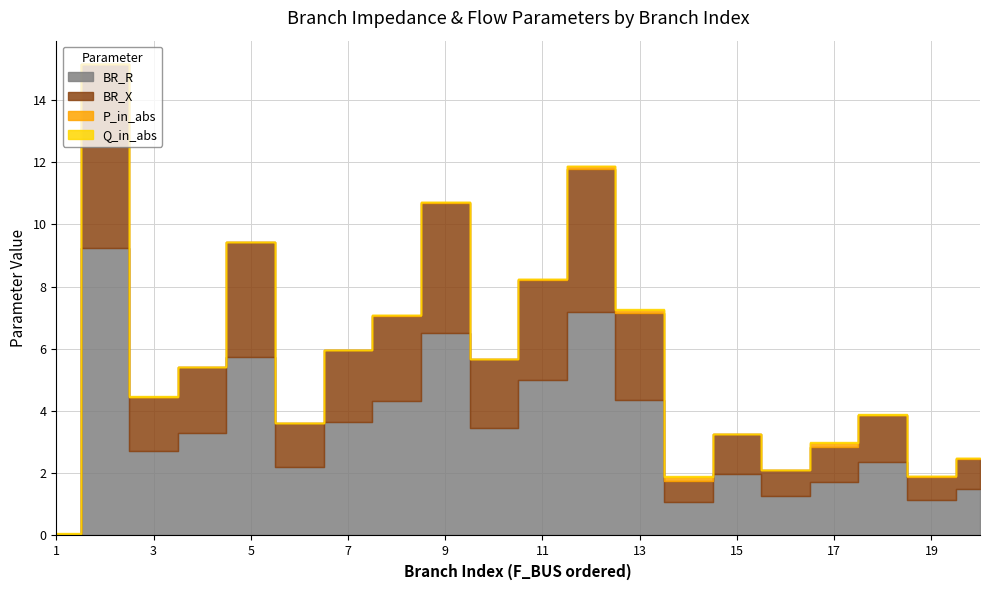

Reading left to right, extract all data points from this chart.

BR_R: 1=0.0	2=9.2	3=2.7	4=3.3	5=5.7	6=2.2	7=3.6	8=4.3	9=6.5	10=3.5	11=5.0	12=7.2	13=4.4	14=1.1	15=2.0	16=1.3	17=1.7	18=2.4	19=1.1	20=1.5
BR_X: 1=0.0	2=5.9	3=1.7	4=2.1	5=3.7	6=1.4	7=2.3	8=2.8	9=4.2	10=2.2	11=3.2	12=4.6	13=2.8	14=0.7	15=1.3	16=0.8	17=1.1	18=1.5	19=0.7	20=1.0
P_in_abs: 1=0.0	2=0.0	3=0.0	4=0.0	5=0.0	6=0.0	7=0.0	8=0.0	9=0.0	10=0.0	11=0.0	12=0.1	13=0.1	14=0.1	15=0.0	16=0.0	17=0.1	18=0.0	19=0.0	20=0.0
Q_in_abs: 1=0.0	2=0.0	3=0.0	4=0.0	5=0.0	6=0.0	7=0.0	8=0.0	9=0.0	10=0.0	11=0.0	12=0.0	13=0.0	14=0.0	15=0.0	16=0.0	17=0.0	18=0.0	19=0.0	20=0.0